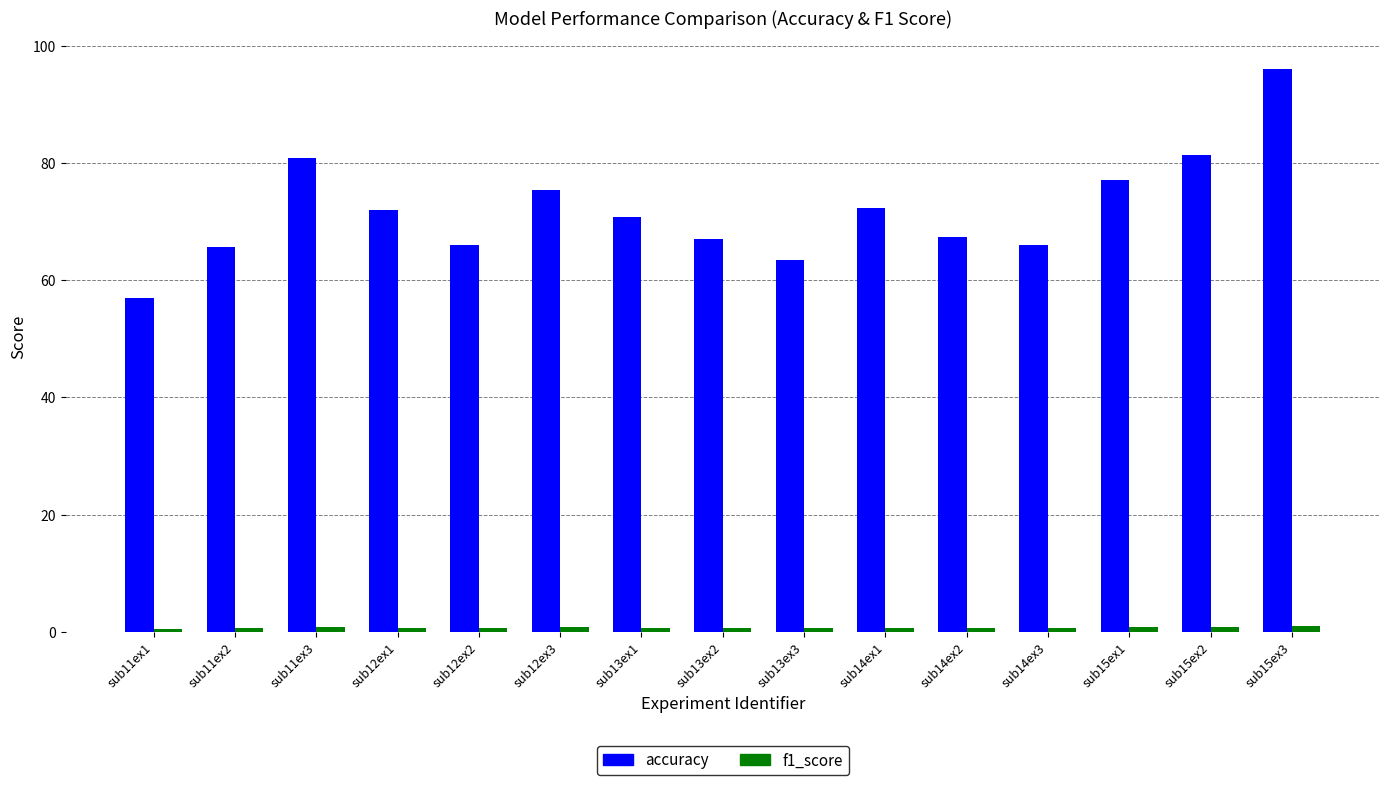

The value of accuracy at sub11ex1 is 91.3. True or false?

False